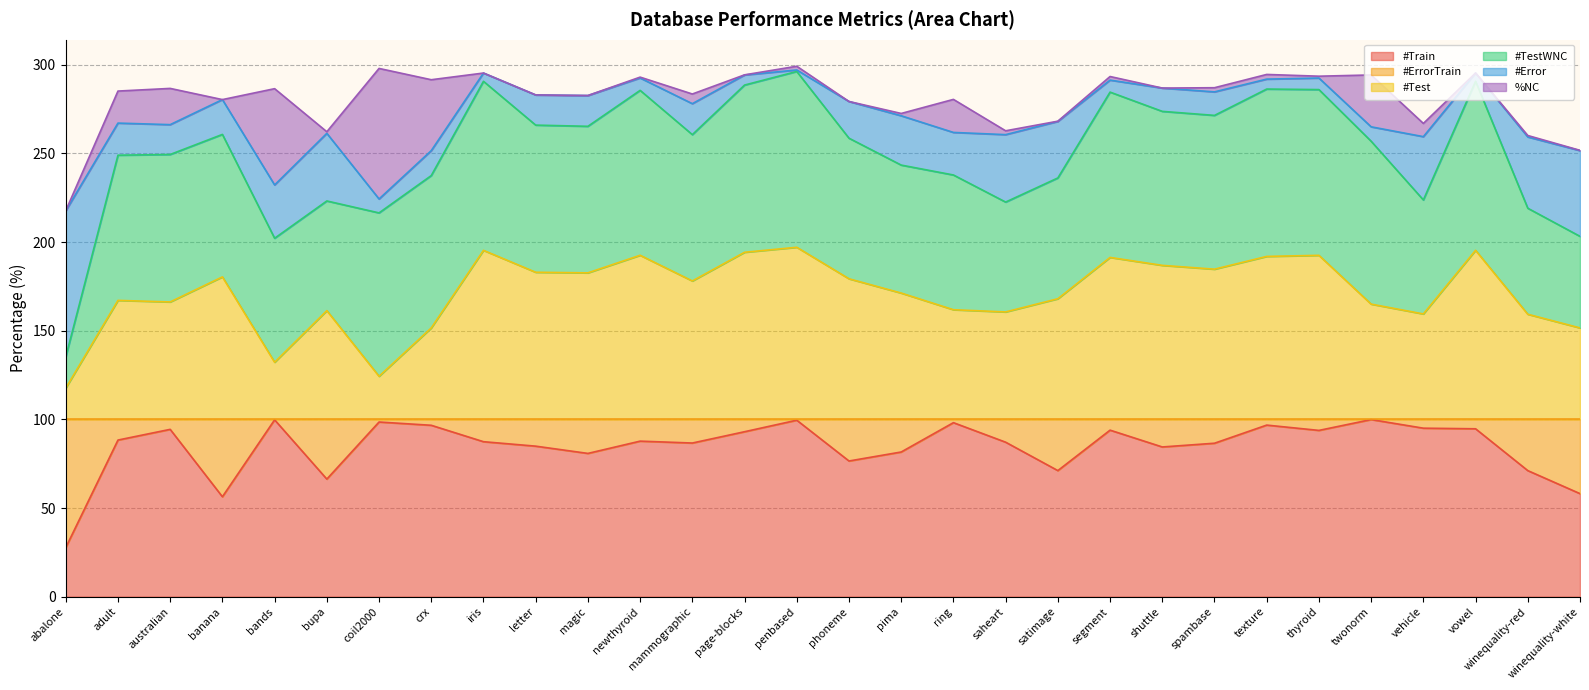

Rank the categories by #Train value from highest to lowest.

twonorm, bands, penbased, coil2000, ring, texture, crx, vehicle, vowel, australian, segment, thyroid, page-blocks, adult, newthyroid, iris, saheart, mammographic, spambase, letter, shuttle, pima, magic, phoneme, satimage, winequality-red, bupa, winequality-white, banana, abalone